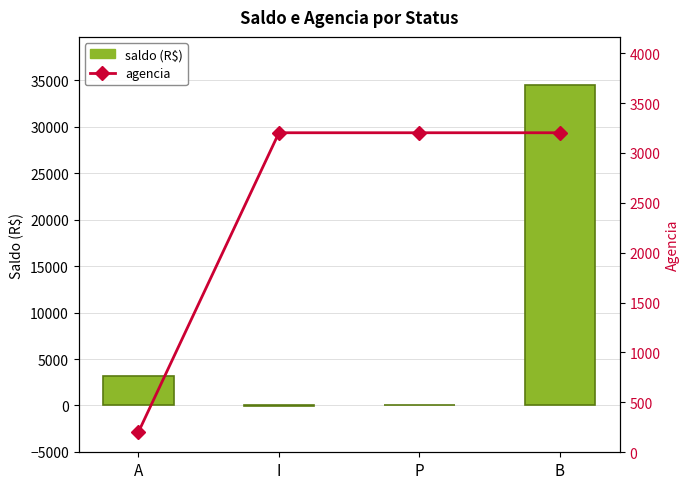

At how many categories does at least one series exceed 13664?

1